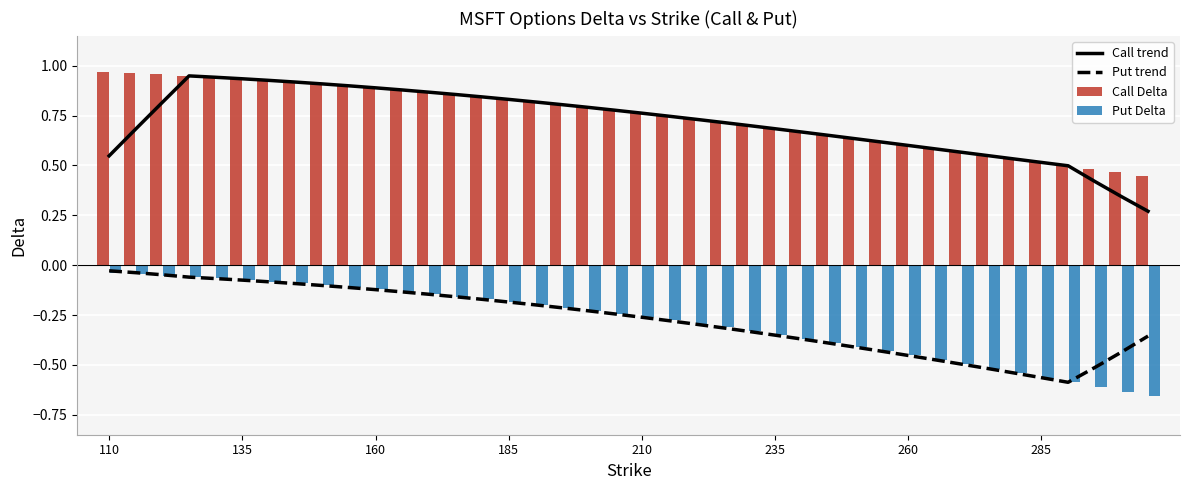

True or false: Call trend and Put trend intersect in this chart.

False